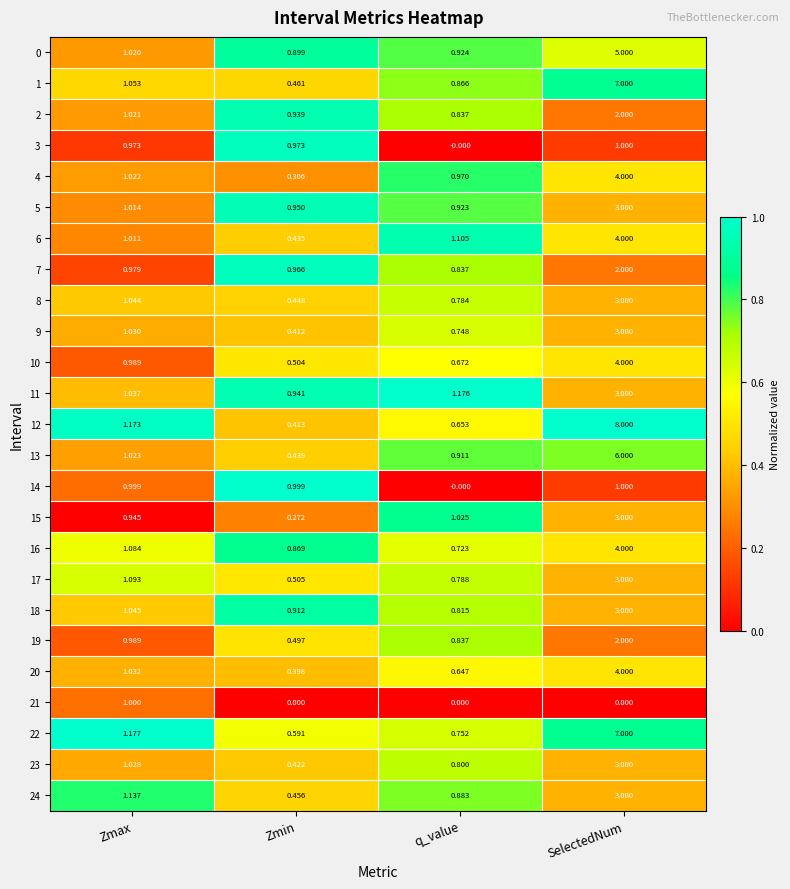

Where does the 12 series first go above 1?

Zmax